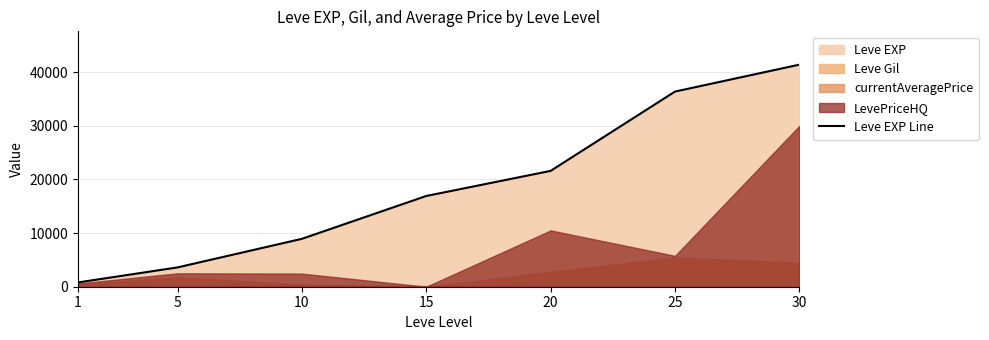

Read the value at 5.

3600